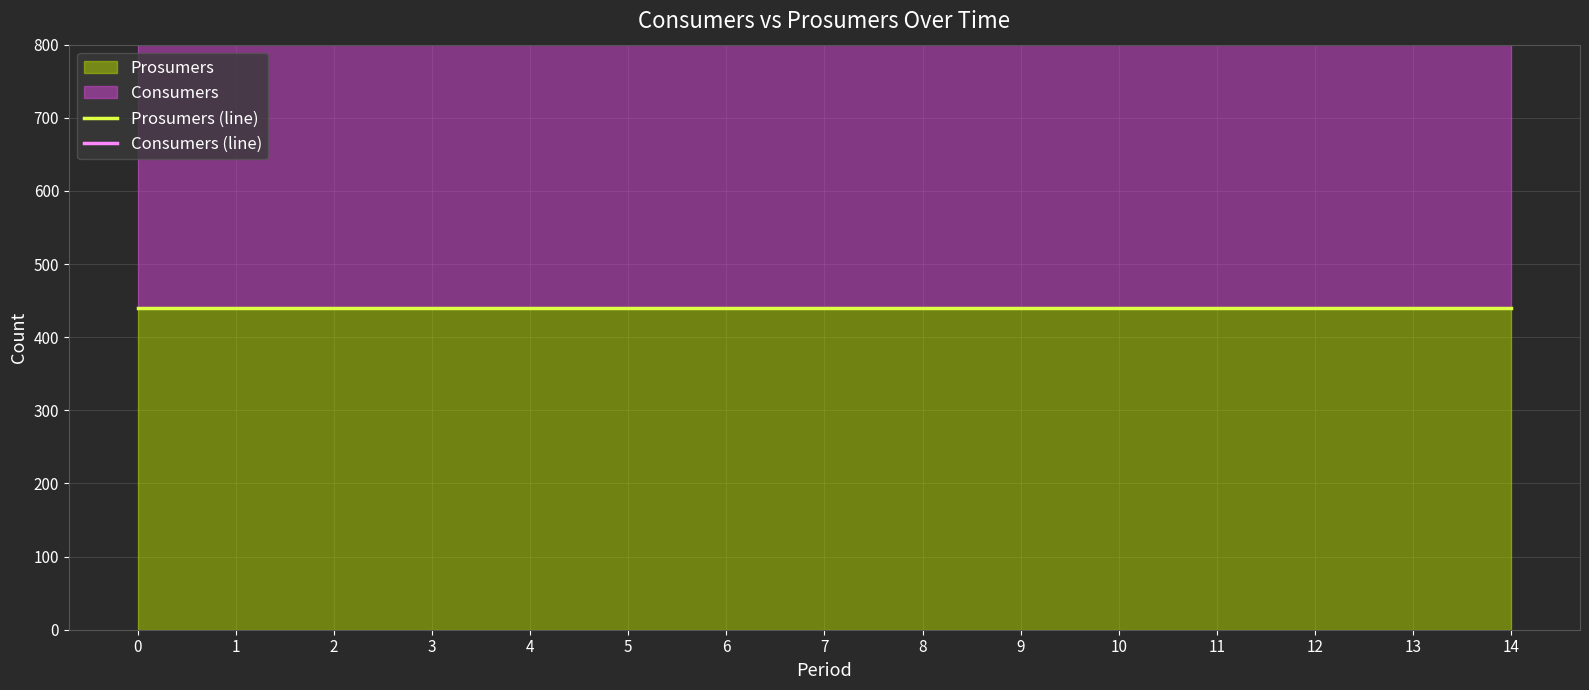

What is the spread (max minus min) of values at 10?

635